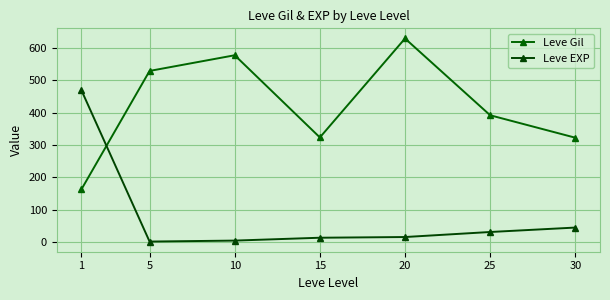

At which label does Leve EXP reach its peak?

1